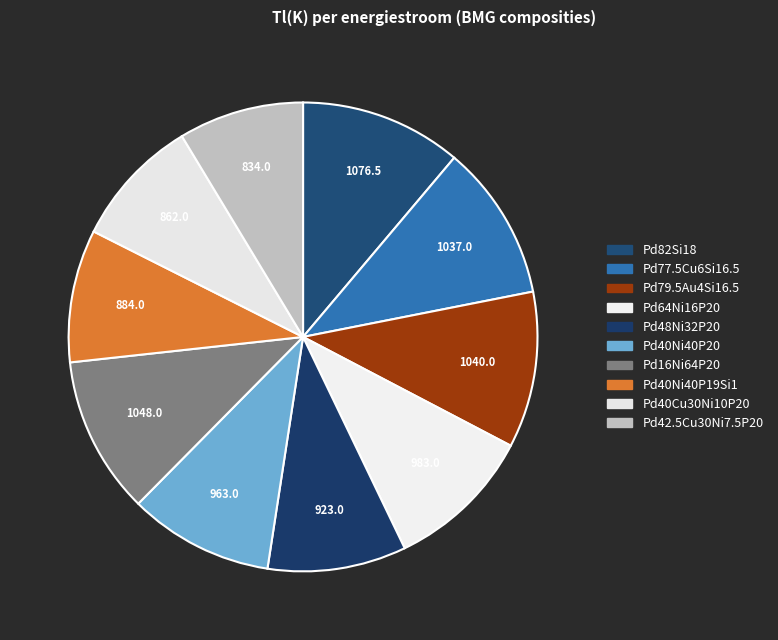

How many segments does this pie chart have?

10